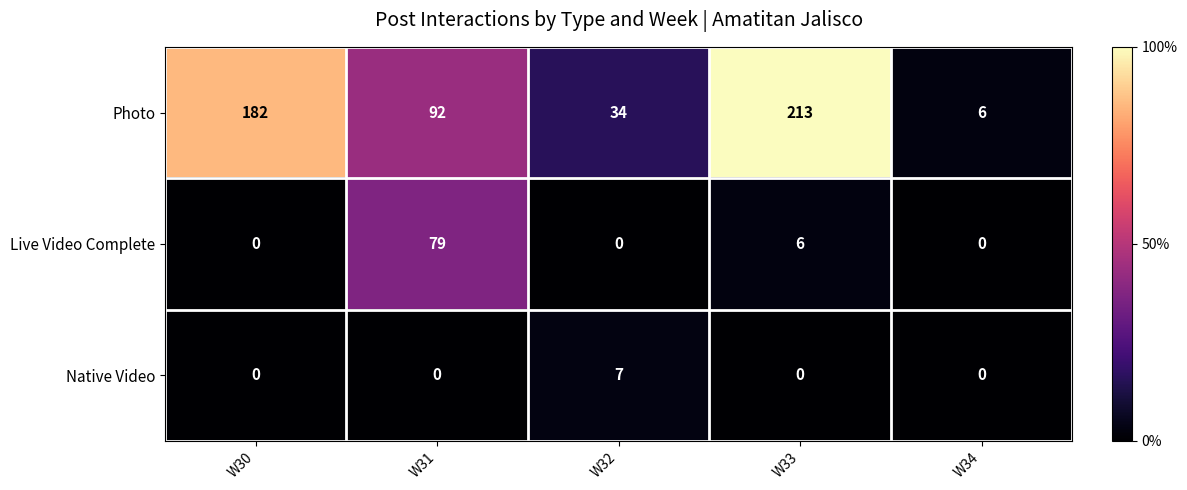

Reading left to right, what are all the values shown in this chart?

Photo: W30=182	W31=92	W32=34	W33=213	W34=6
Live Video Complete: W30=0	W31=79	W32=0	W33=6	W34=0
Native Video: W30=0	W31=0	W32=7	W33=0	W34=0